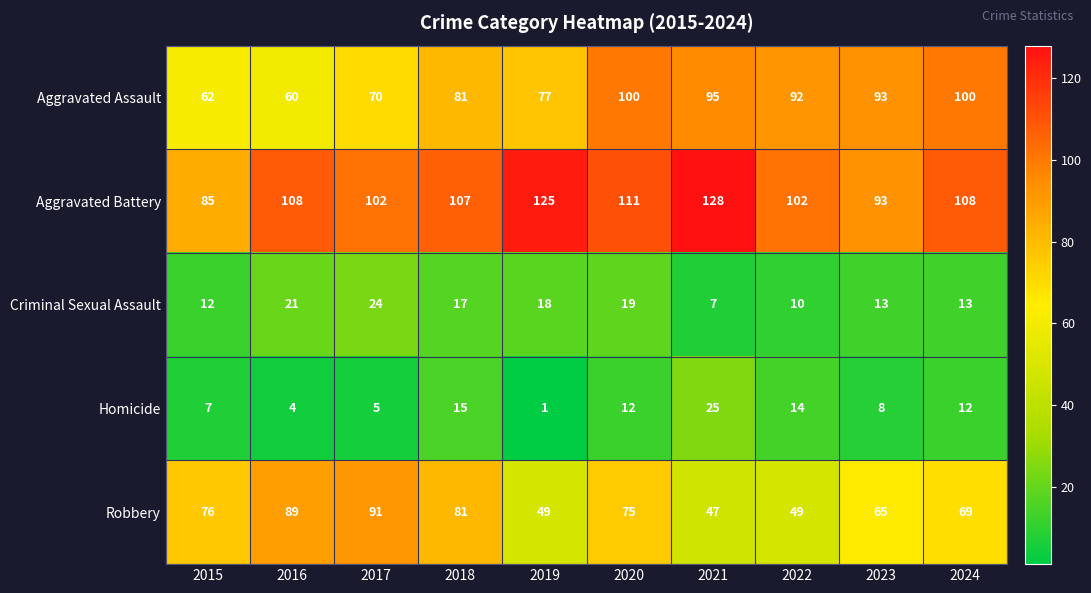

What is the spread (max minus min) of values at 2023?

85